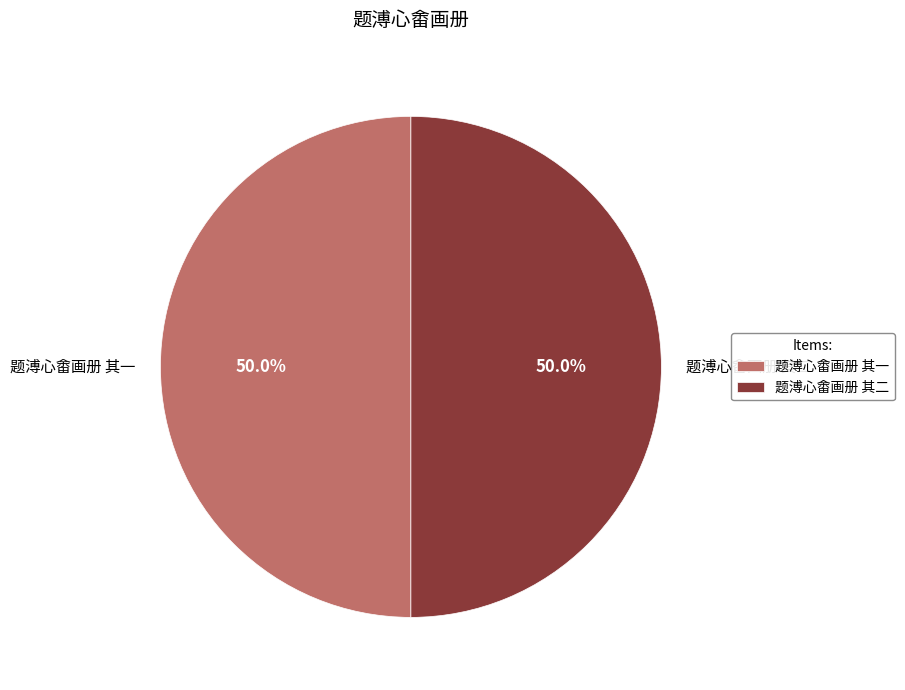

How many segments does this pie chart have?

2